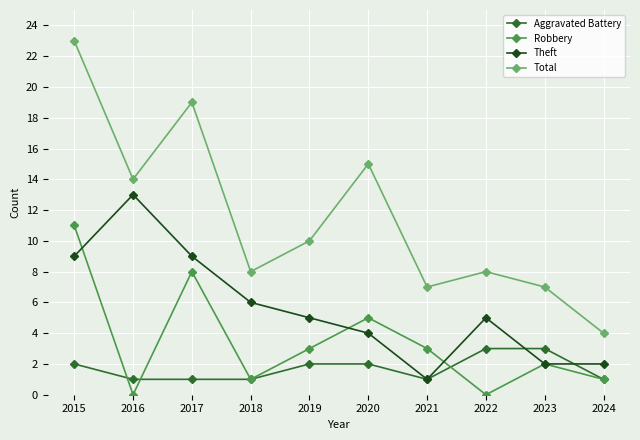

True or false: Aggravated Battery and Total cross at least once.

False